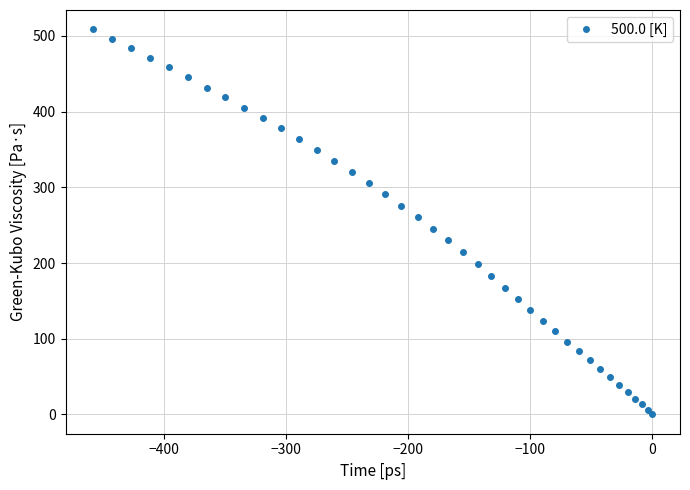

Reading left to right, list all the values displayed in this chart.

508.8	495.9	483.7	470.4	458.3	445.2	431.8	418.9	405.2	391.1	377.8	363.9	349.6	335.2	320.4	305.7	291.0	275.6	260.4	245.4	230.0	214.4	198.9	182.8	167.2	152.4	137.9	123.4	110.0	96.3	83.6	71.7	60.2	49.3	39.5	30.0	21.0	13.3	6.5	0.0